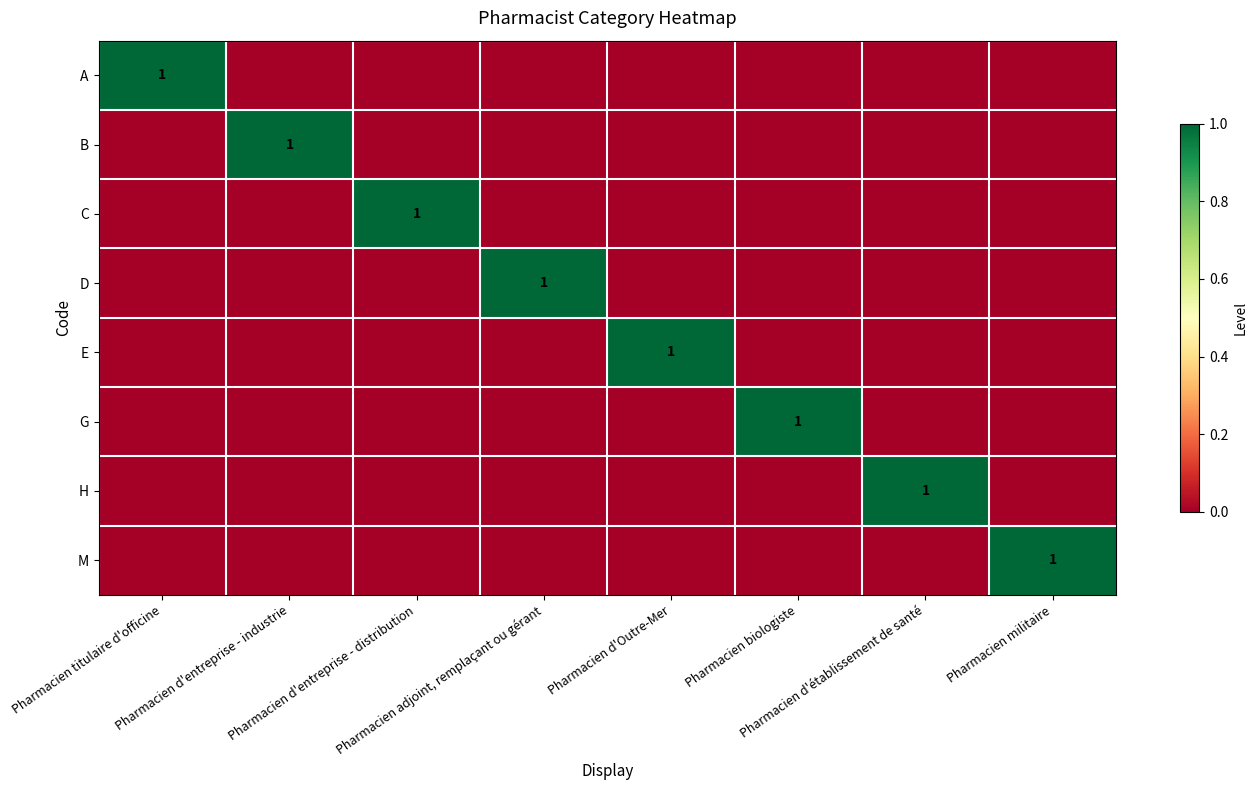

What is the total value across all series at Pharmacien d'entreprise - distribution?

1